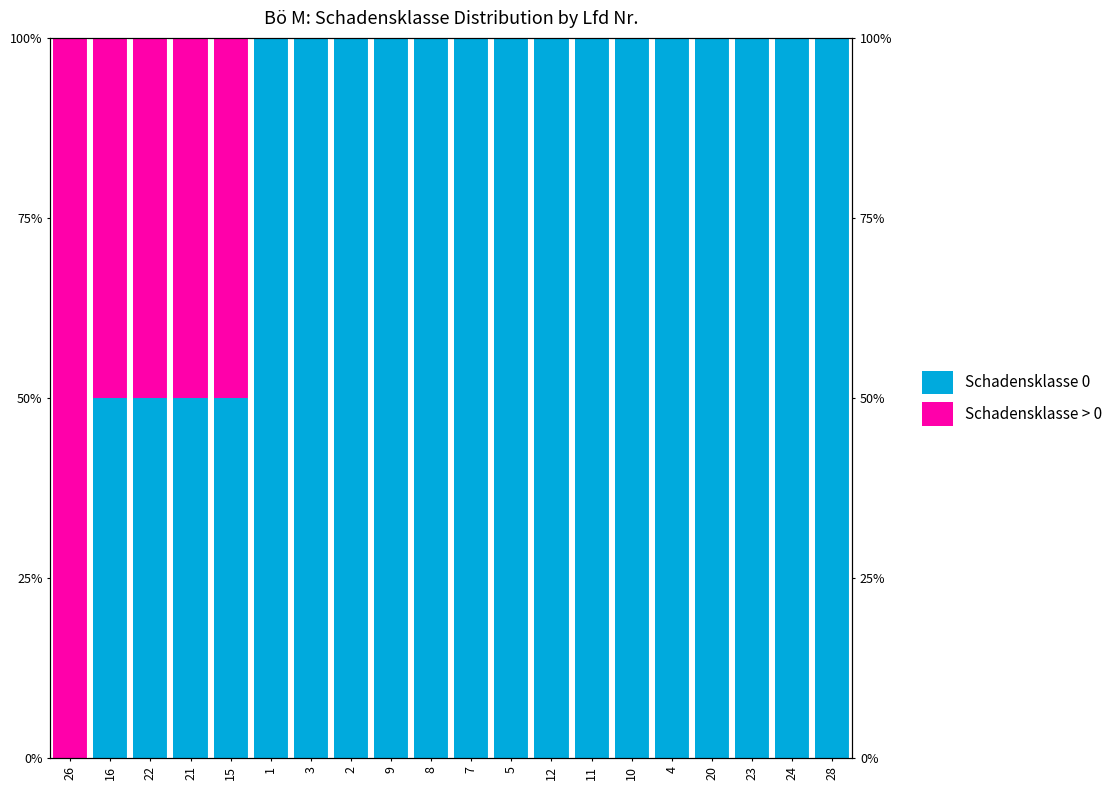

Reading left to right, what are all the values shown in this chart?

Schadensklasse 0: 26=0	16=50	22=50	21=50	15=50	1=100	3=100	2=100	9=100	8=100	7=100	5=100	12=100	11=100	10=100	4=100	20=100	23=100	24=100	28=100
Schadensklasse > 0: 26=100	16=50	22=50	21=50	15=50	1=0	3=0	2=0	9=0	8=0	7=0	5=0	12=0	11=0	10=0	4=0	20=0	23=0	24=0	28=0